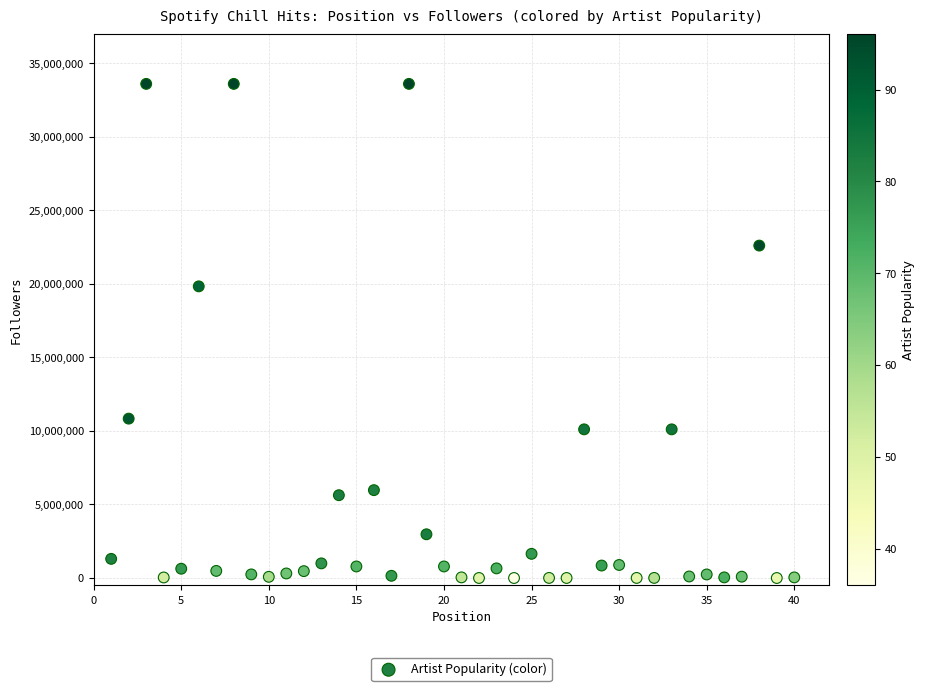

What is the range of X values (max minus min)?

39